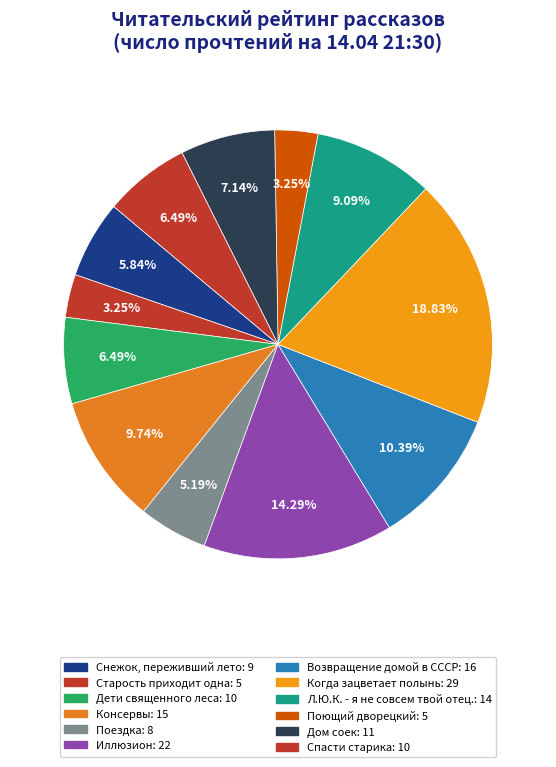

Is there a majority slice in this chart?

No